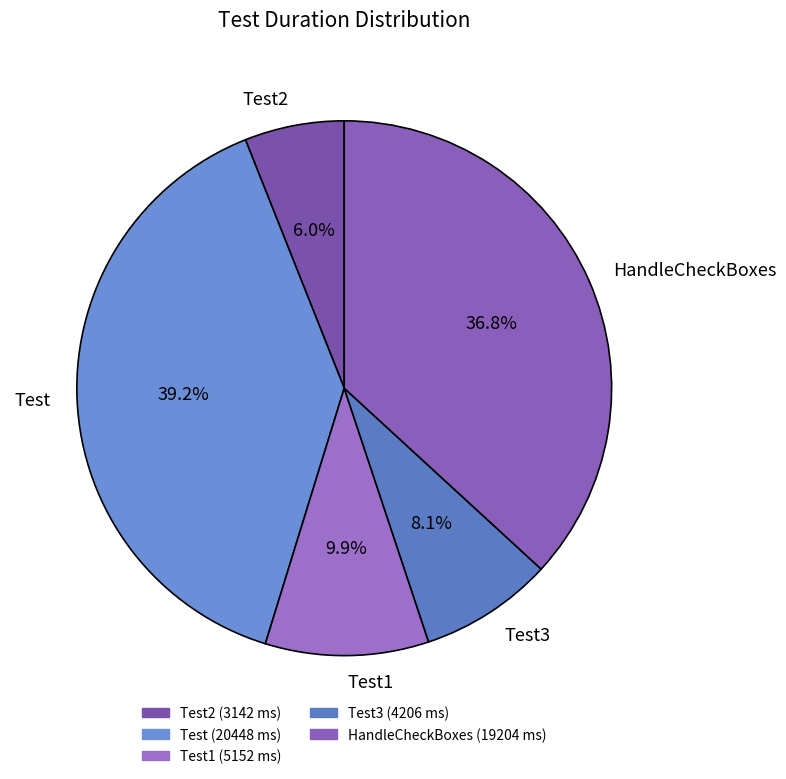

Approximately how many times larger is the value at HandleCheckBoxes compared to Test1?

3.7